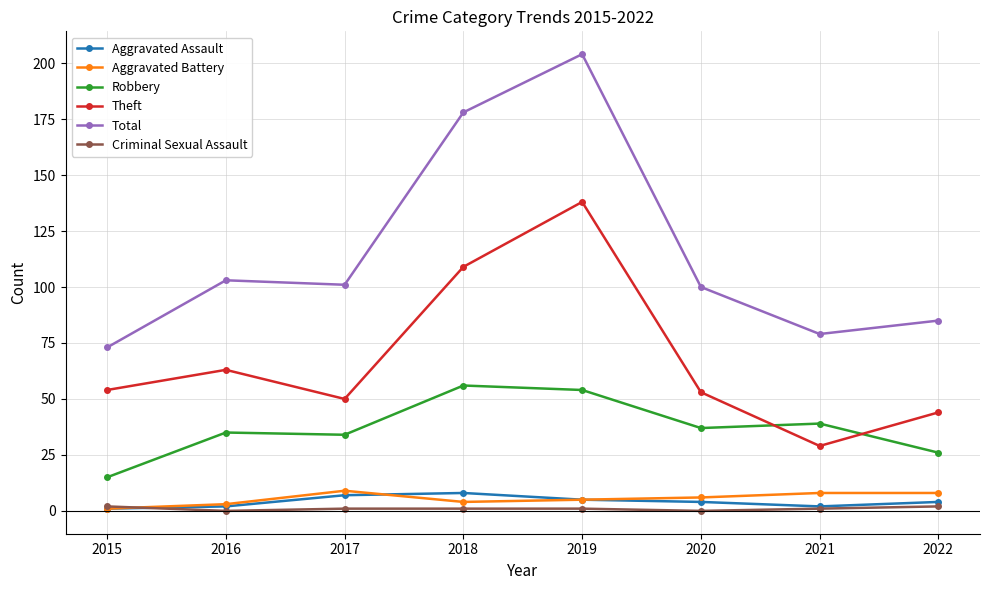

Reading left to right, extract all data points from this chart.

Aggravated Assault: 2015=1	2016=2	2017=7	2018=8	2019=5	2020=4	2021=2	2022=4
Aggravated Battery: 2015=1	2016=3	2017=9	2018=4	2019=5	2020=6	2021=8	2022=8
Robbery: 2015=15	2016=35	2017=34	2018=56	2019=54	2020=37	2021=39	2022=26
Theft: 2015=54	2016=63	2017=50	2018=109	2019=138	2020=53	2021=29	2022=44
Total: 2015=73	2016=103	2017=101	2018=178	2019=204	2020=100	2021=79	2022=85
Criminal Sexual Assault: 2015=2	2016=0	2017=1	2018=1	2019=1	2020=0	2021=1	2022=2